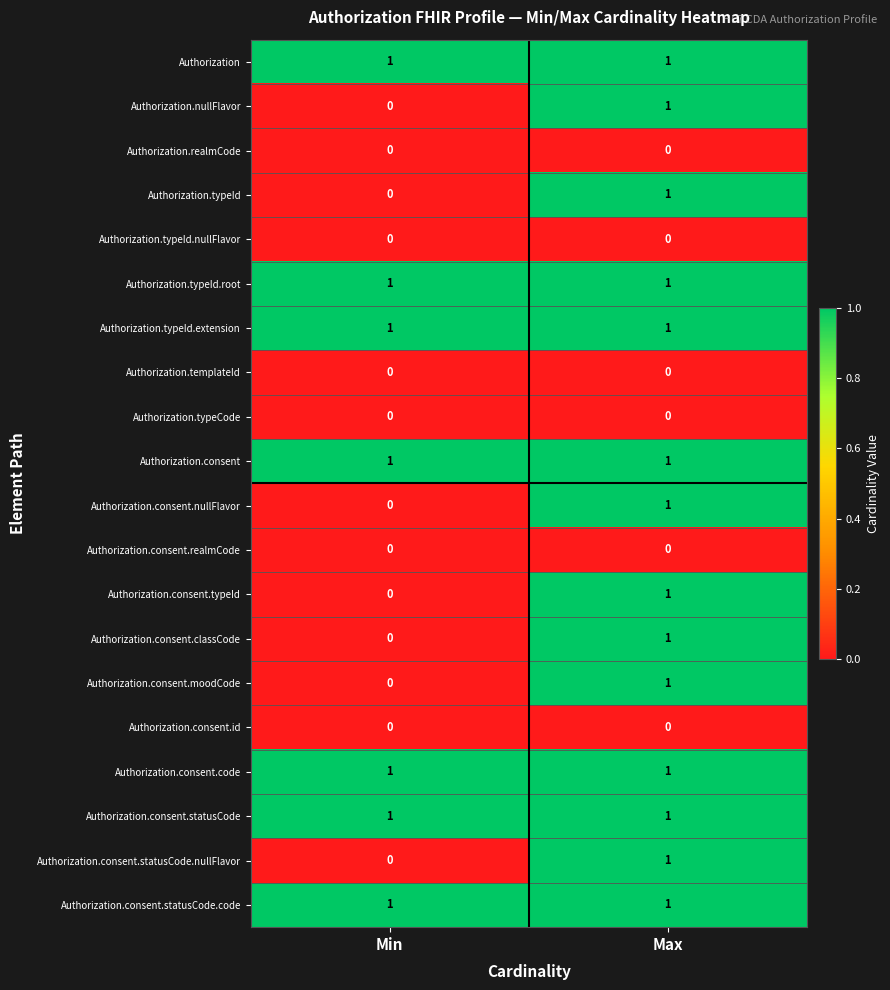

At which label does Authorization.consent.statusCode.nullFlavor reach its peak?

Max